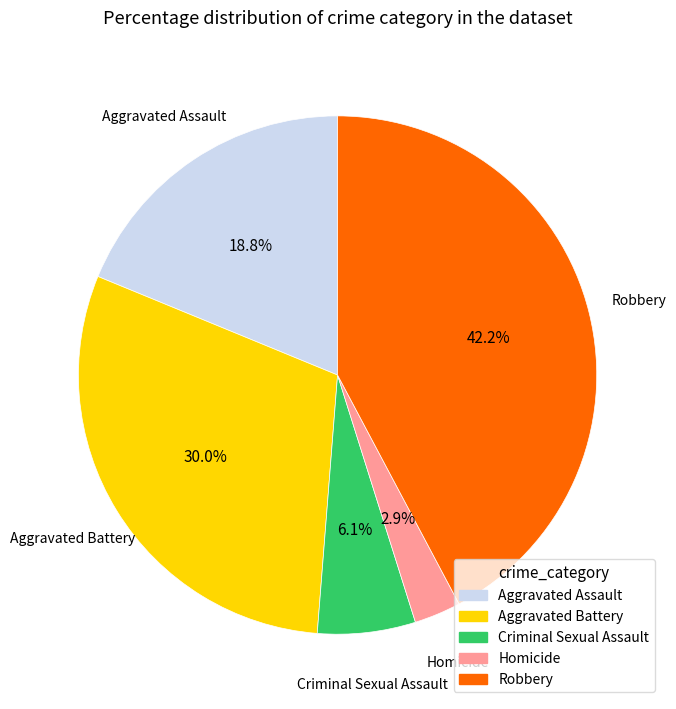

To the nearest percent, what is the difference between the largest and smallest slice percentages?

39%